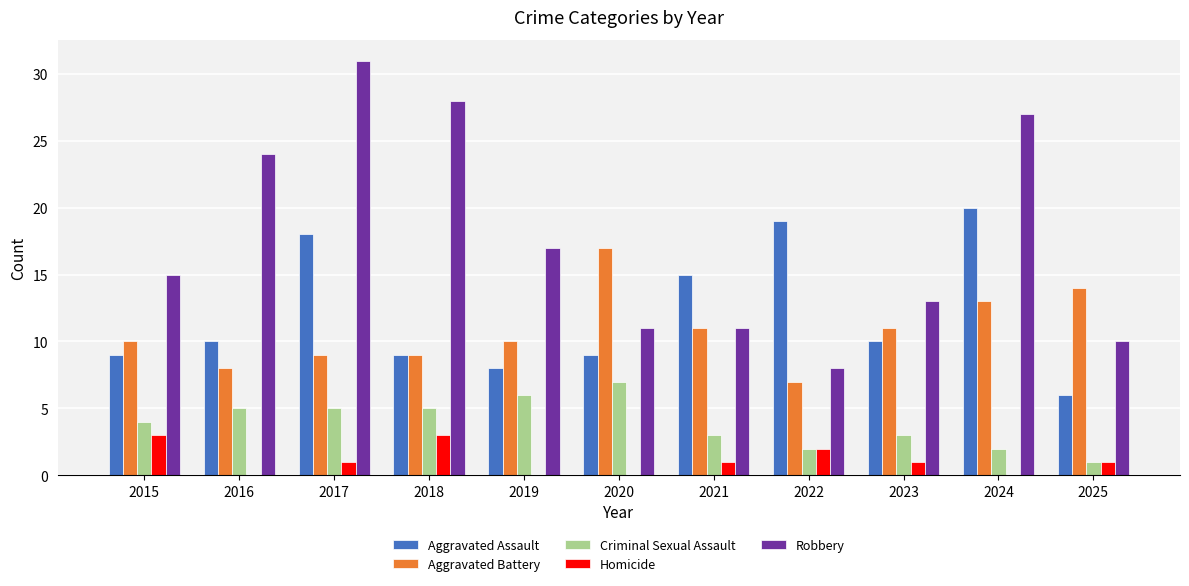

What is the spread (max minus min) of values at 2025?

13